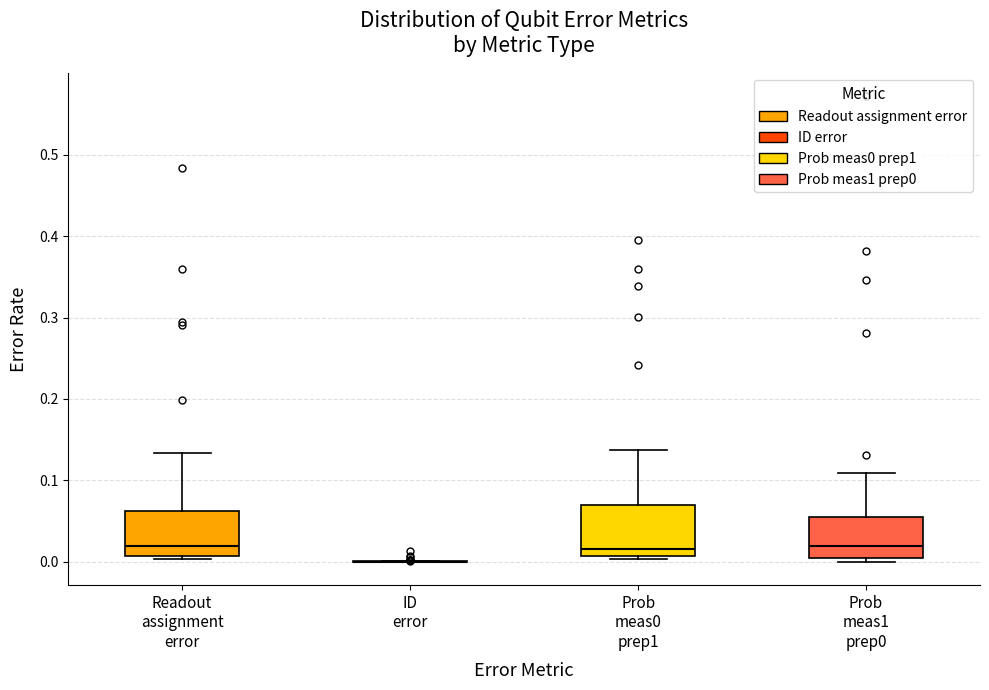

Reading left to right, transcribe this box plot: for each box, give where its median line is, the range the box spans, and where its two whiskers end, as read against the y-axis. The values are not printed on the chart, so give them approximately, as read against the axis.

Readout assignment error: median 0.02, box 0.01 to 0.06, whiskers 0.00 to 0.13
ID error: box collapsed to a line at 0.00, whiskers 0.00 to 0.00
Prob meas0 prep1: median 0.02, box 0.01 to 0.07, whiskers 0.00 to 0.14
Prob meas1 prep0: median 0.02, box 0.00 to 0.05, whiskers 0.00 (just below the box's lower edge) to 0.11